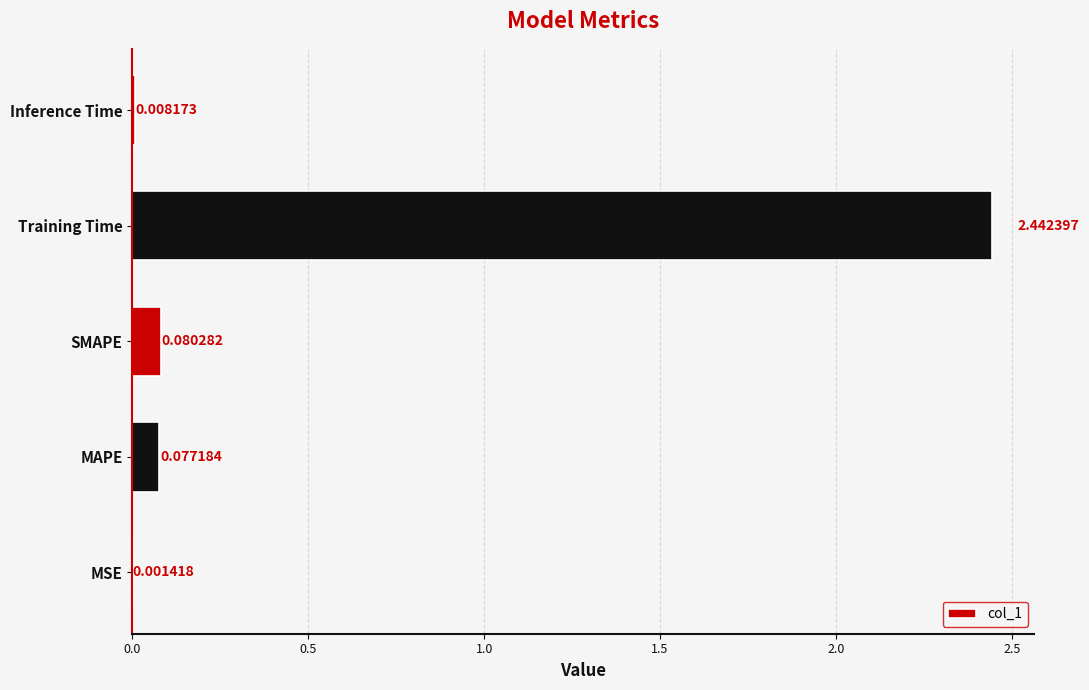

Between Inference Time and MSE, which is larger?

Inference Time